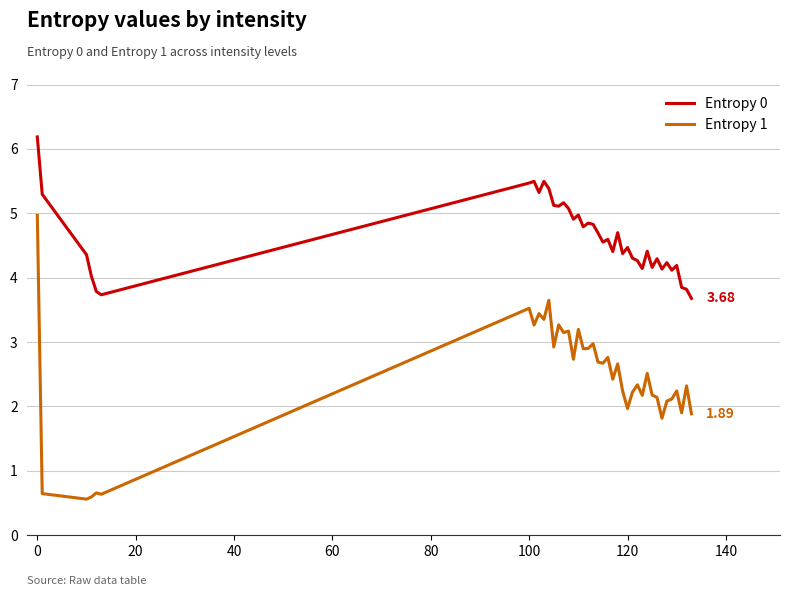

What is the difference between the maximum and minimum values in the Entropy 0 series?

2.5